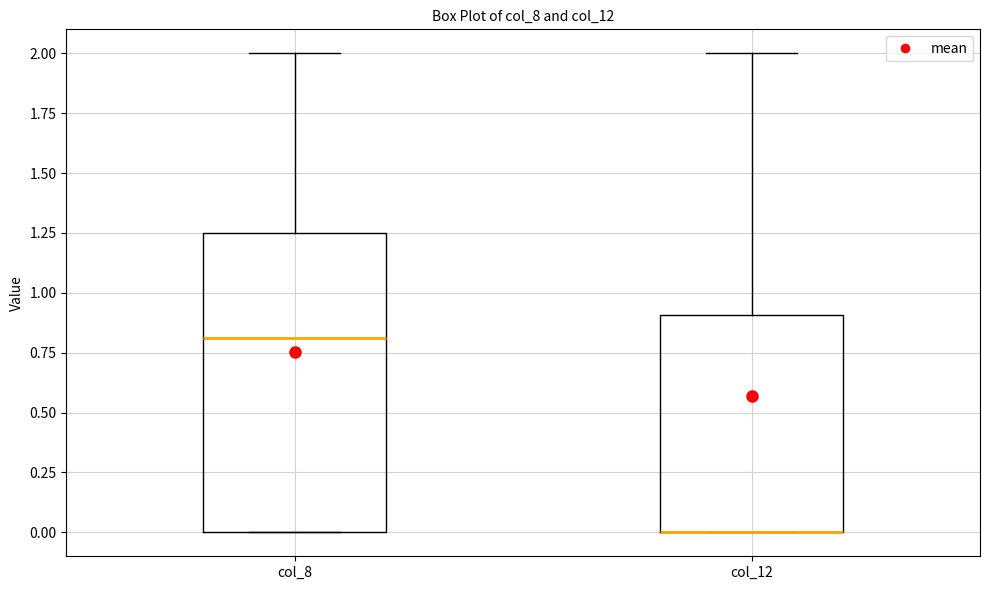

Reading left to right, read every box against the y-axis: the position of its median line, the range the box covers, and the ends of its whiskers. The values are not printed on the chart, so give them approximately, as read against the axis.

col_8: median 0.80, box 0.00 to 1.25, whiskers 0.00 to 2.00
col_12: median 0.00 (drawn on the box's lower edge), box 0.00 to 0.90, whiskers 0.00 to 2.00